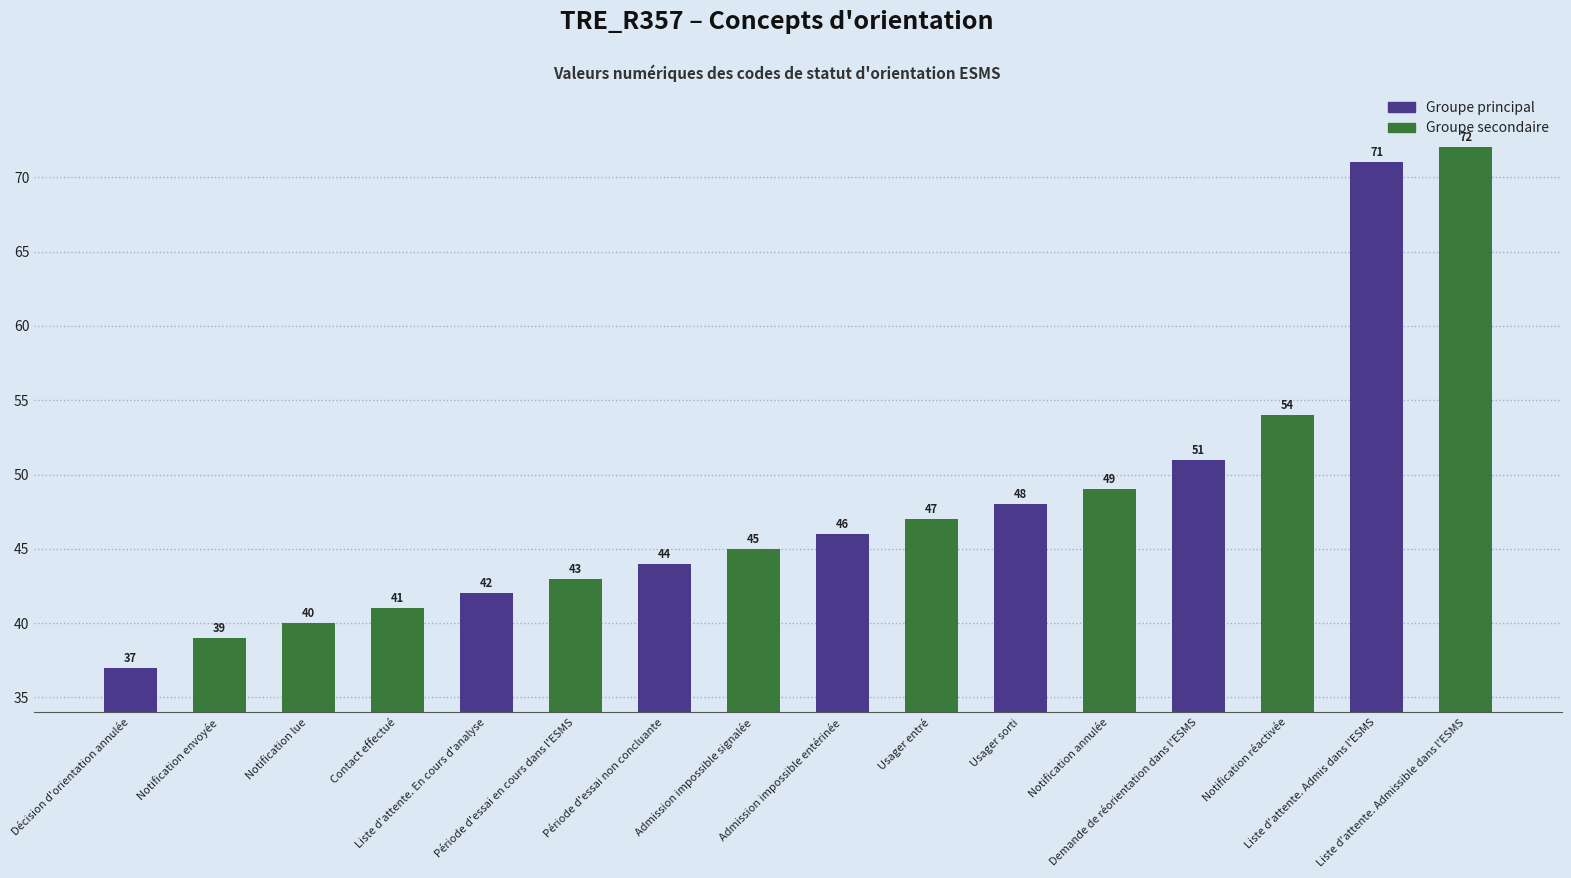

Reading left to right, extract all data points from this chart.

37	39	40	41	42	43	44	45	46	47	48	49	51	54	71	72